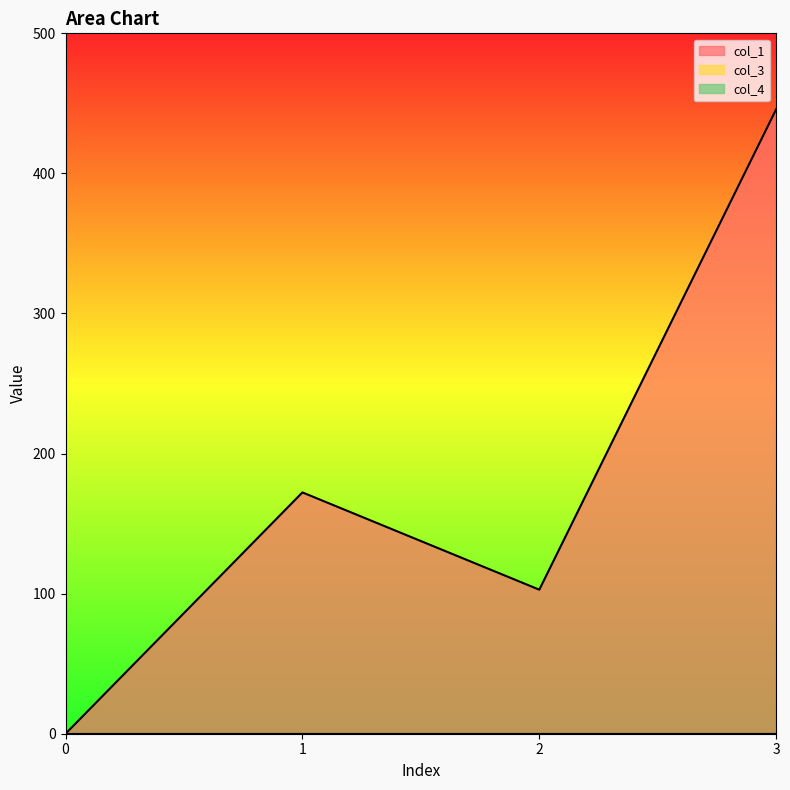

What is the sum of all col_1 values?

720.9